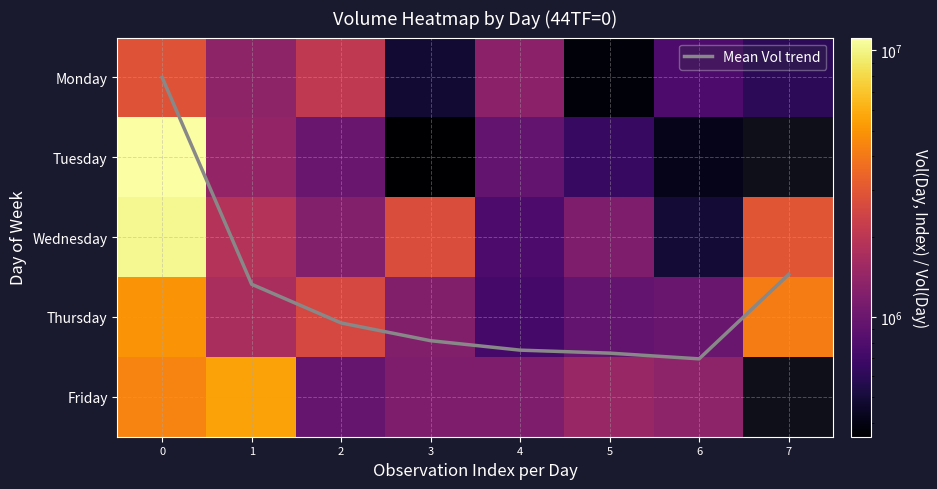

What is the greatest value displayed?

11175329.0